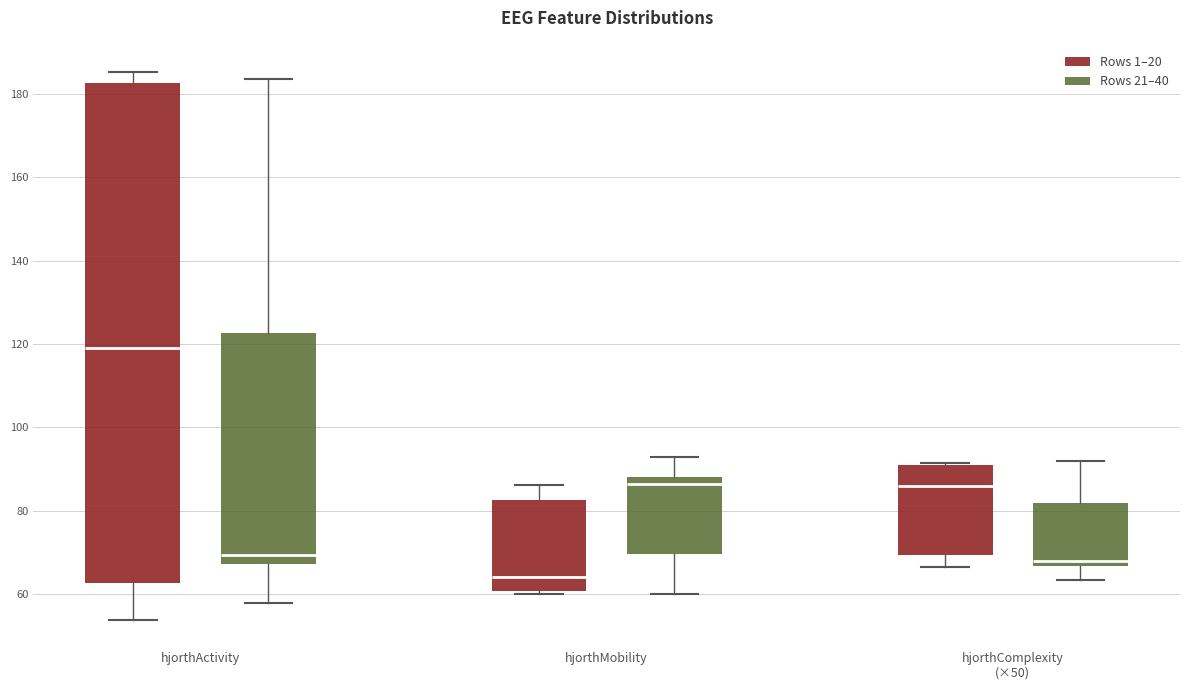

Where does the lower whisker of the box for hjorthComplexity (×50) (Rows 1–20) end on the y-axis? The values are not printed on the chart, so give them approximately, as read against the axis.

66